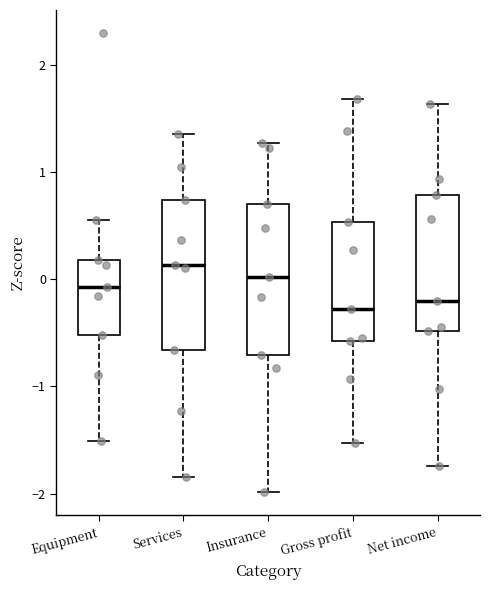

Which box's median line is the highest?

Services